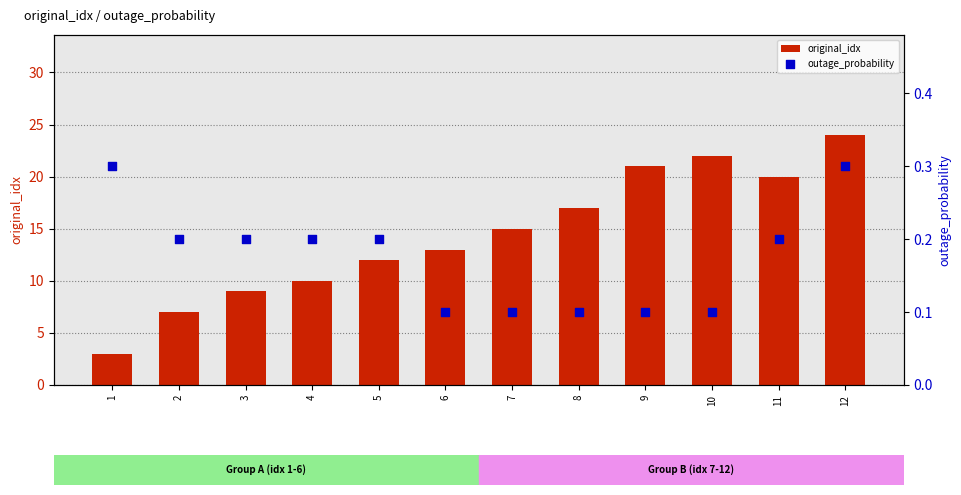

What are all the series names shown in the legend?

original_idx, outage_probability